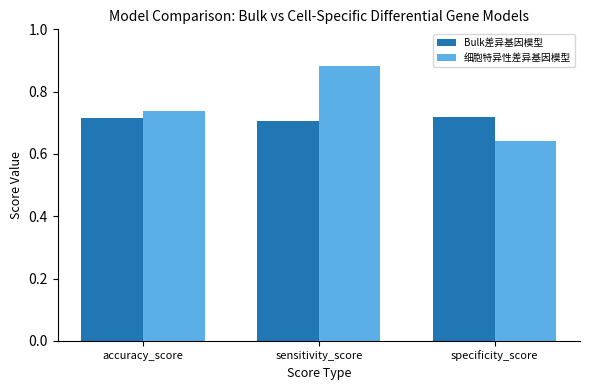

True or false: Bulk差异基因模型 has a value of 0.7 at sensitivity_score.

True